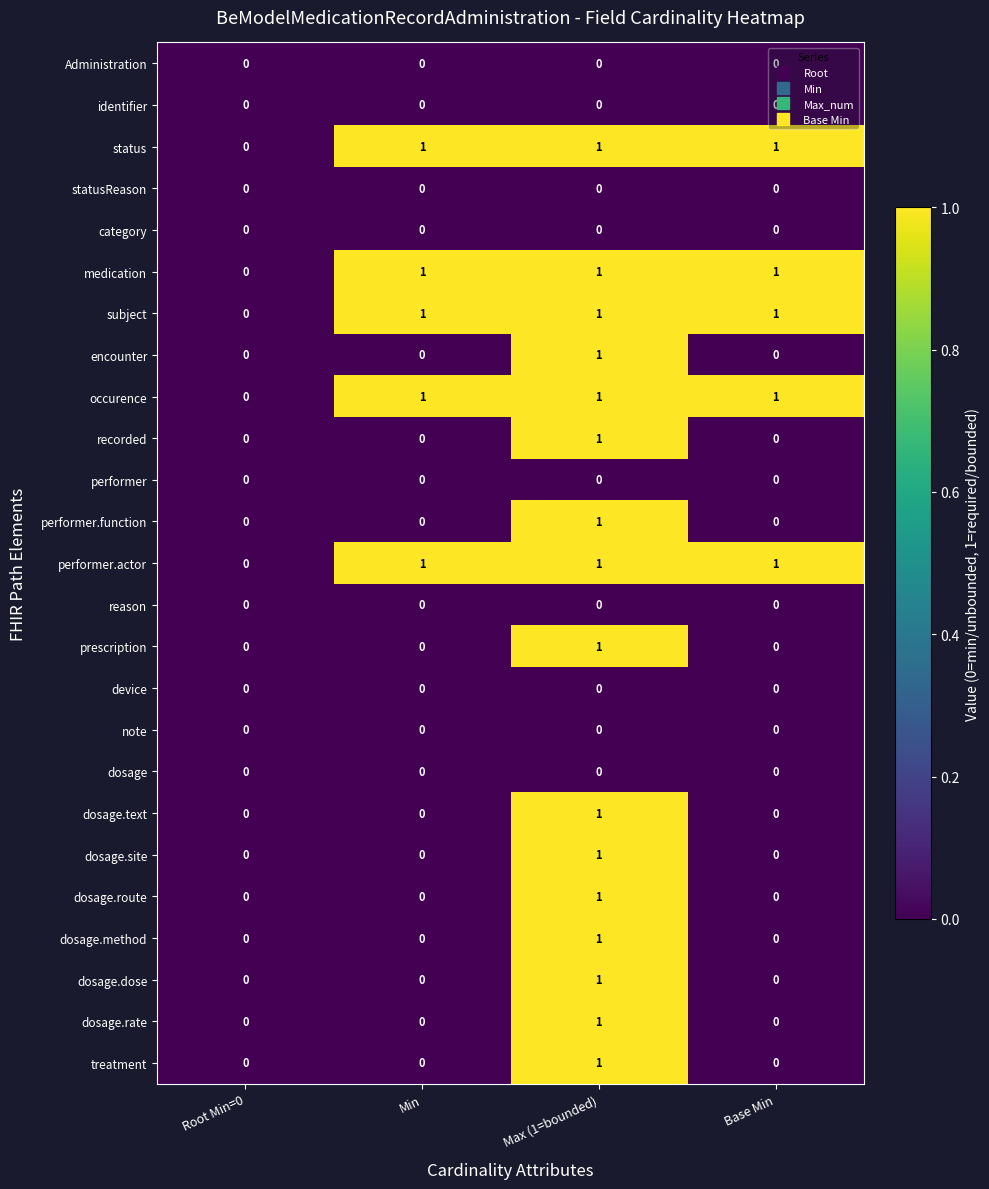

Is the value of occurence at Base Min greater than the value of statusReason at Base Min?

Yes